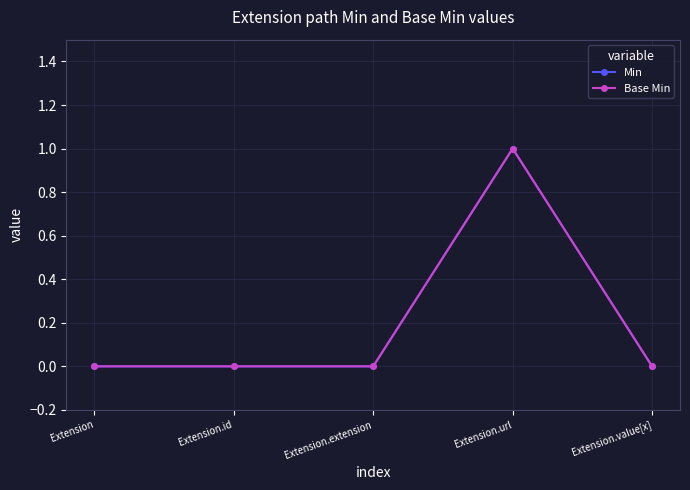

Is the value of Min at Extension.value[x] greater than the value of Base Min at Extension?

No